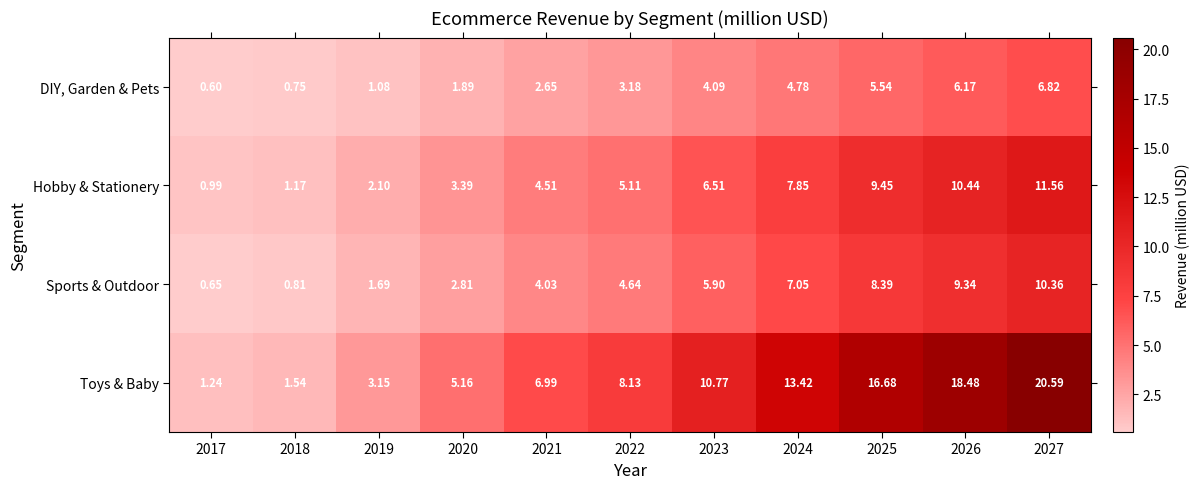

At 2027, list the series in order from largest to smallest.

Toys & Baby, Hobby & Stationery, Sports & Outdoor, DIY, Garden & Pets